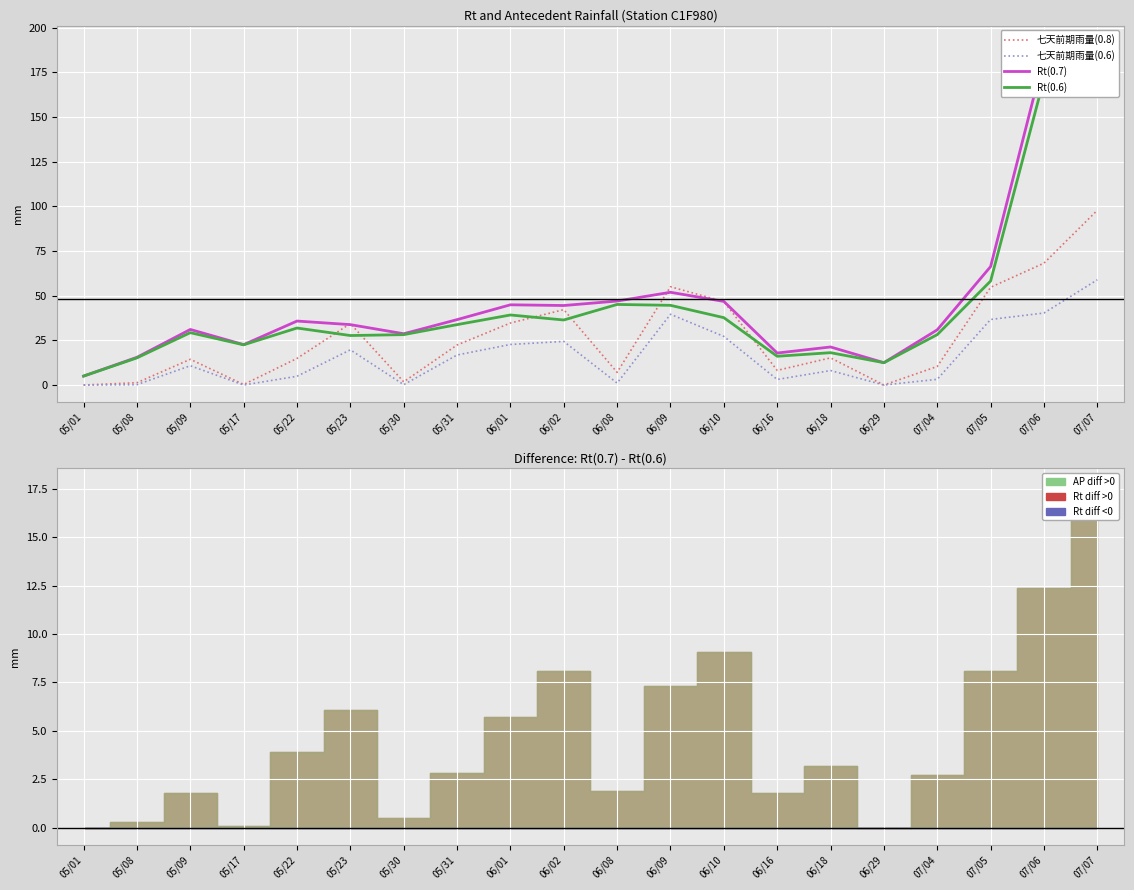

What is the sum of all 七天前期雨量(0.6) values?

317.9